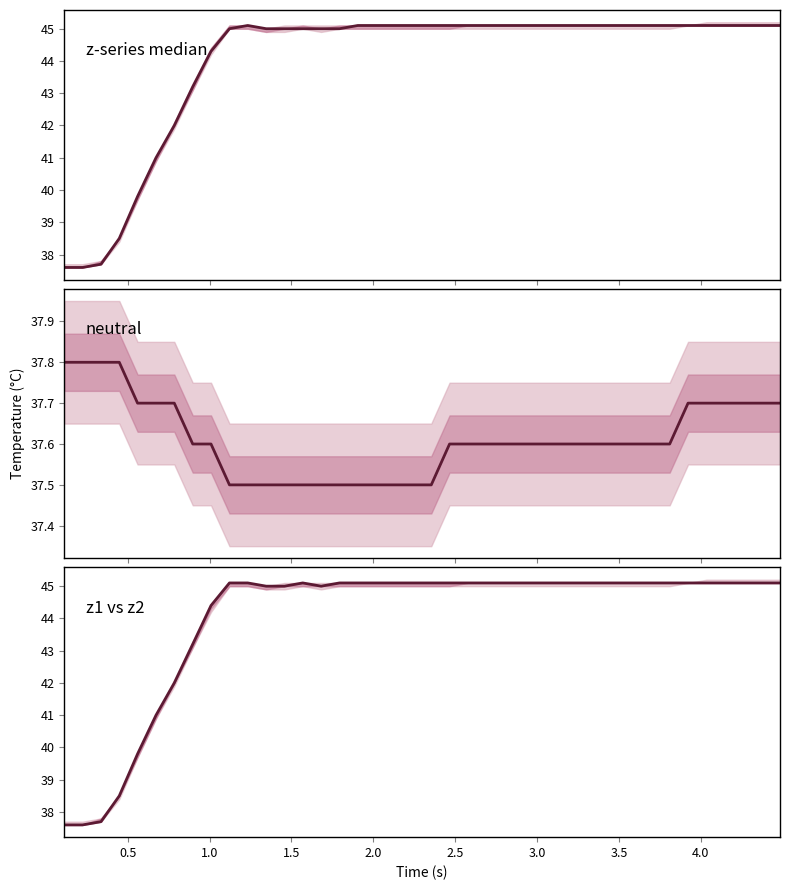

How many times do neutral and z-series median cross each other?

1